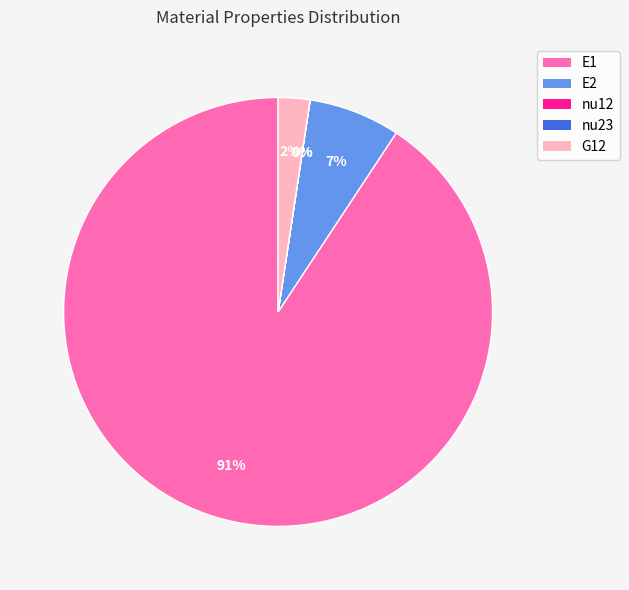

Combined, do G12 and E1 account for over 50%?

Yes